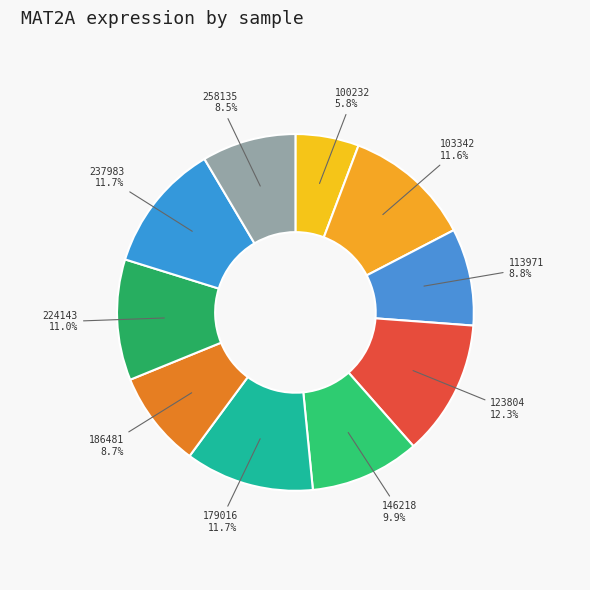

Count the number of slices in the pie.

10